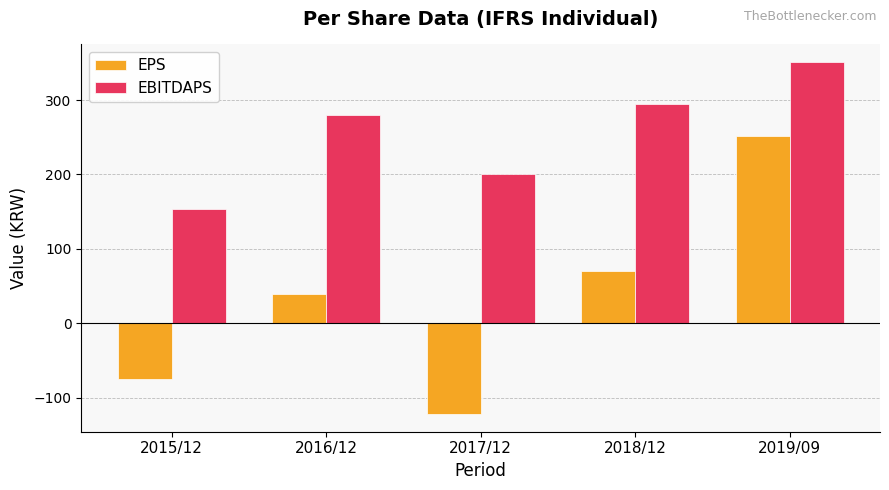

Reading left to right, list all the values displayed in this chart.

EPS: 2015/12=-75	2016/12=39	2017/12=-122	2018/12=70	2019/09=251
EBITDAPS: 2015/12=154	2016/12=280	2017/12=200	2018/12=294	2019/09=351